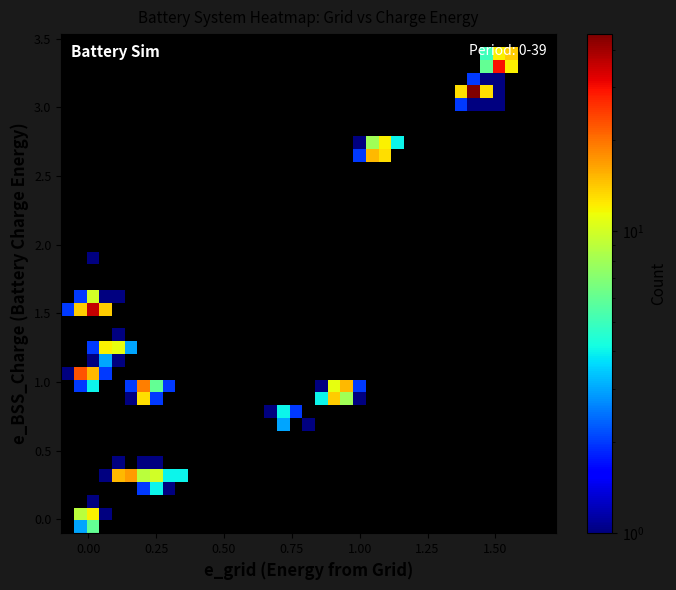

What is the maximum value shown in the chart?

45